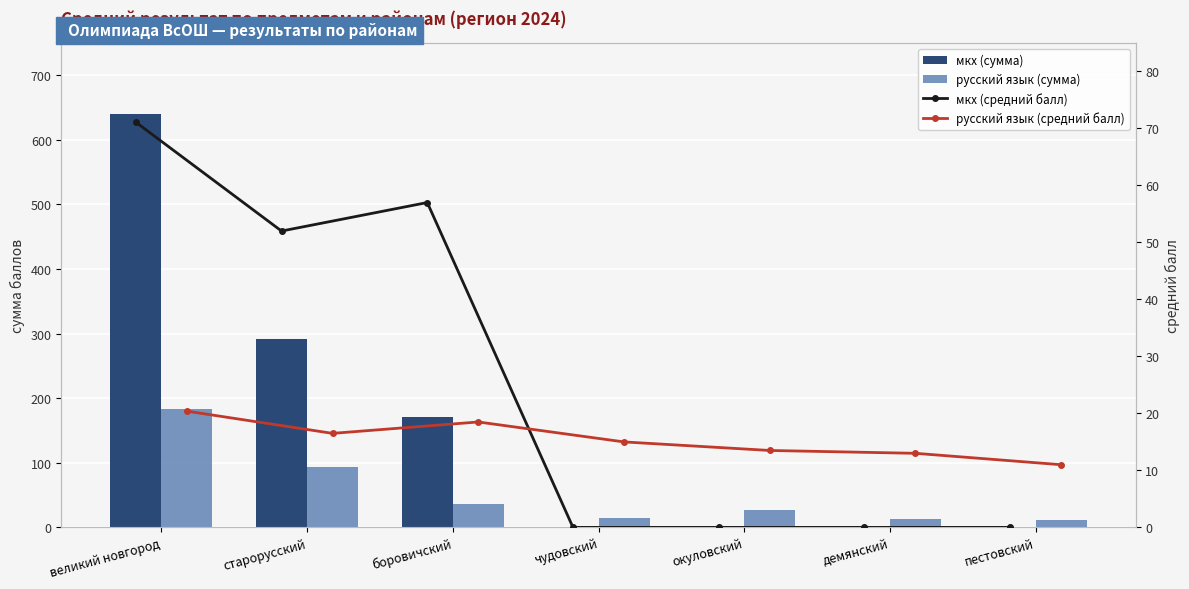

At which category is the sum across all series the highest?

великий новгород